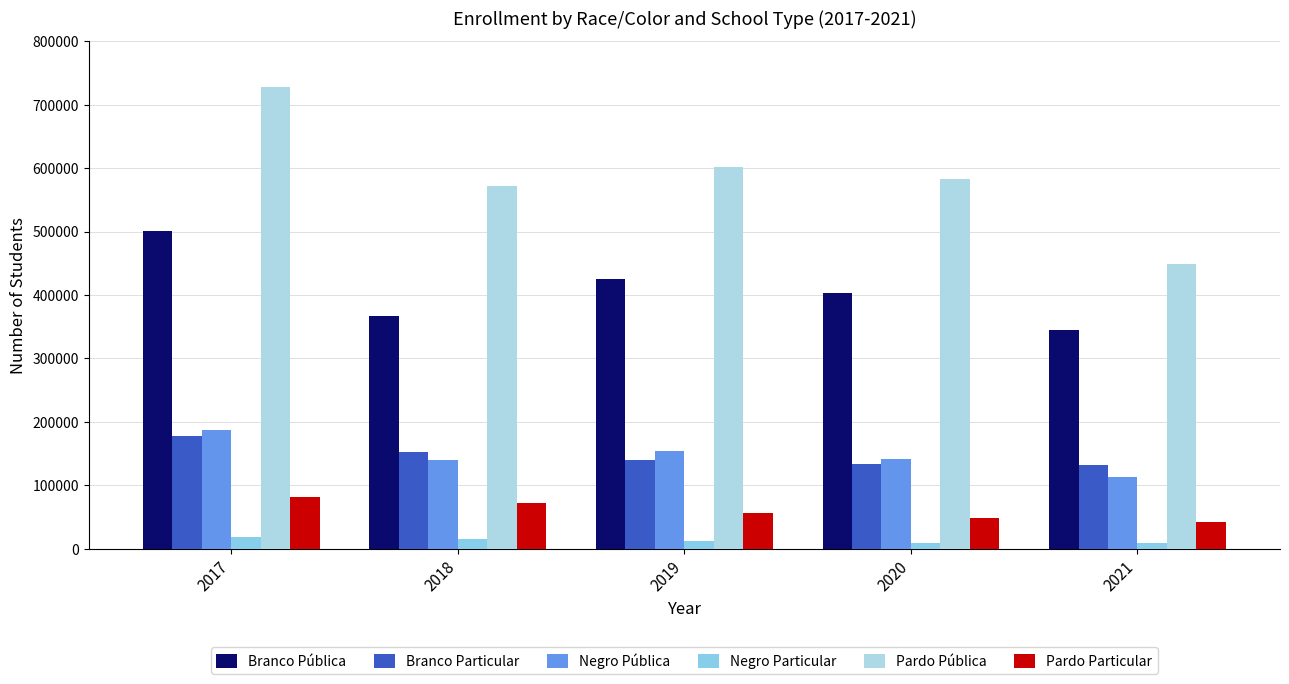

How many categories are shown in the chart?

5